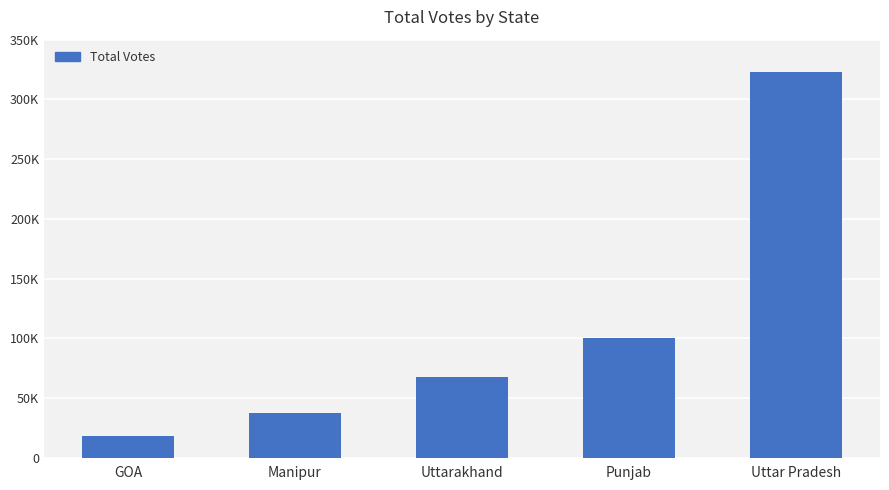

List the labels in order of value, smallest first.

GOA, Manipur, Uttarakhand, Punjab, Uttar Pradesh